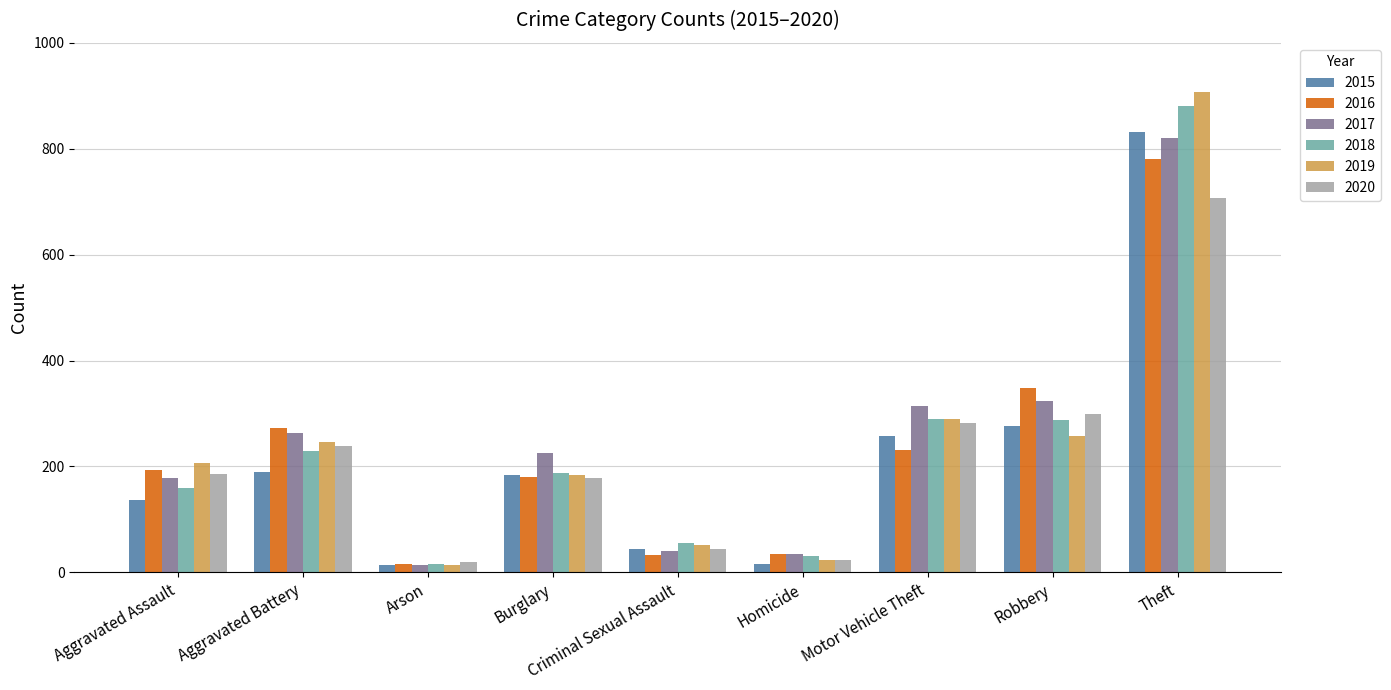

What position from the left is Aggravated Battery?

2